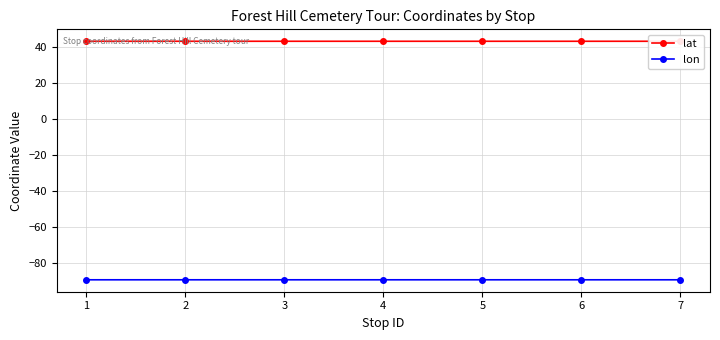

Rank the series by their average value, from highest to lowest.

lat, lon